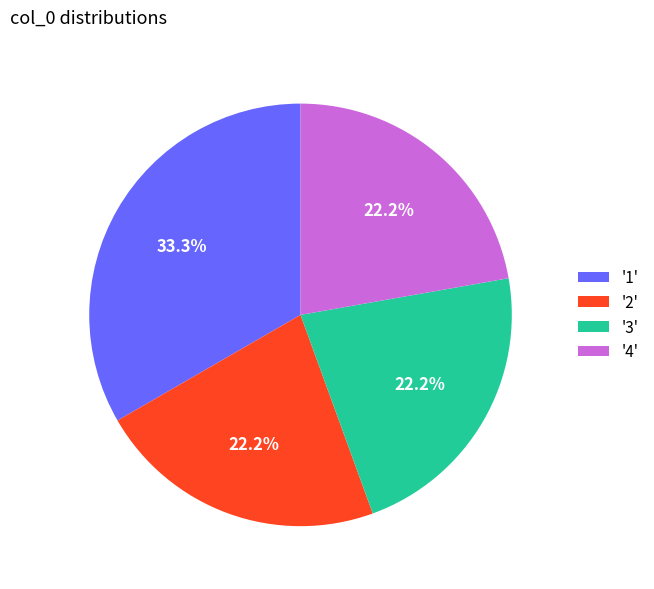

What is the total percentage of '4' and '3'?

44.4%